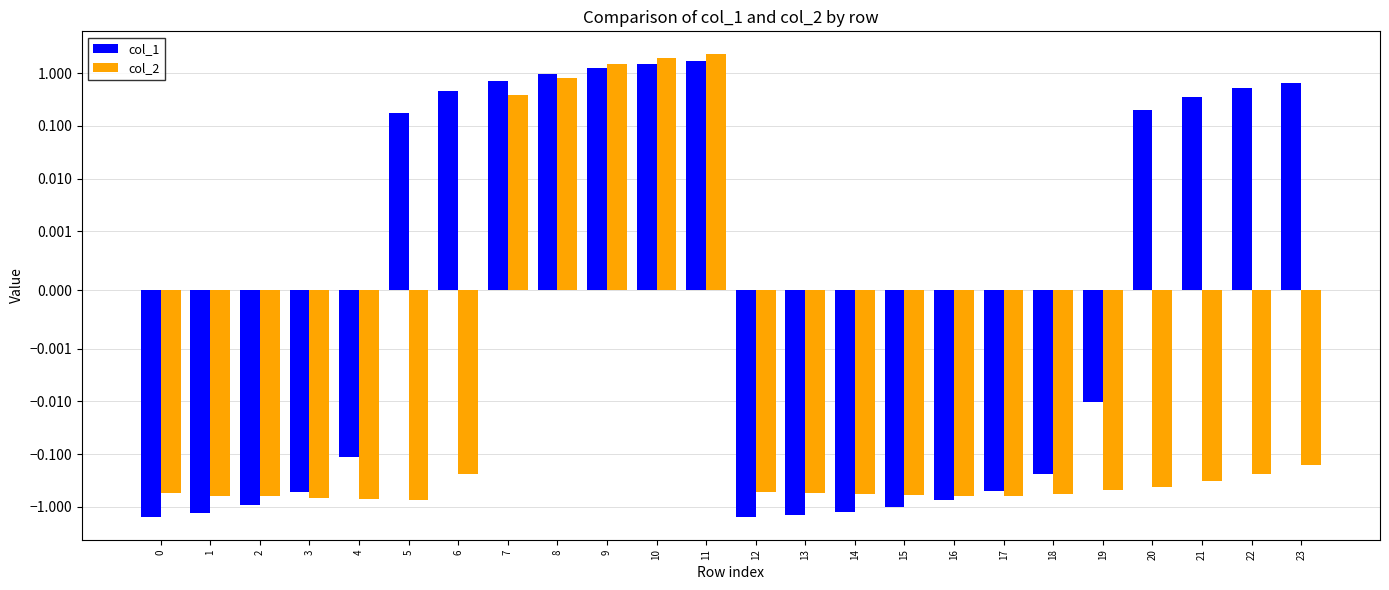

How many bars are there in each group?

2